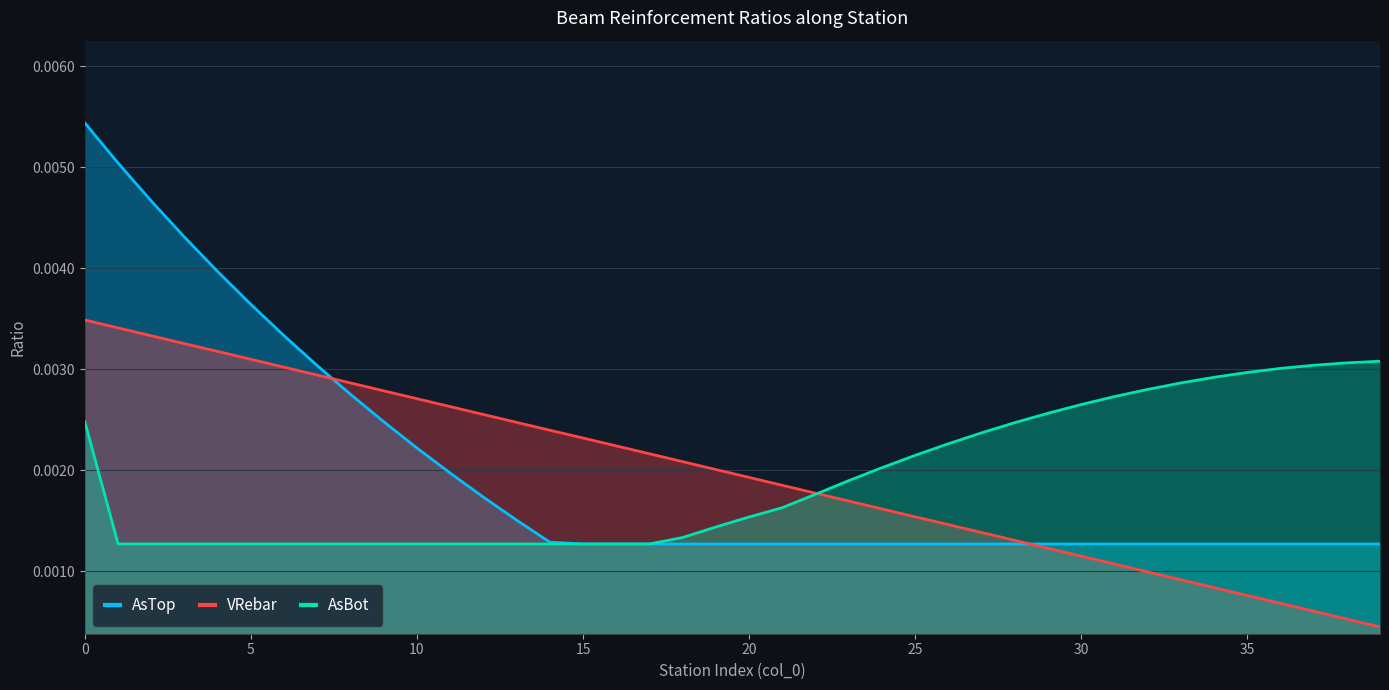

Where is AsTop nearest to the value 0?

15